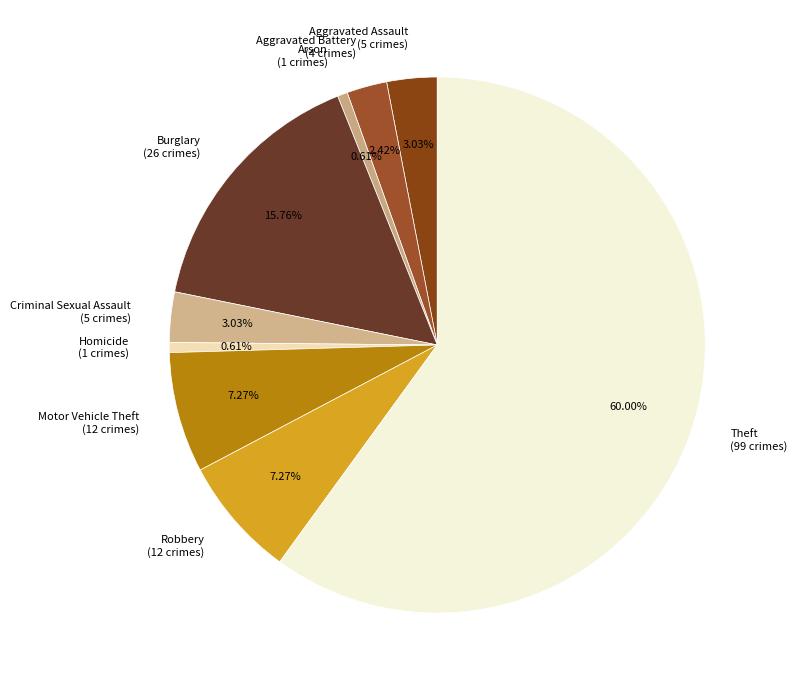

Combined, do Burglary and Aggravated Battery account for over 50%?

No